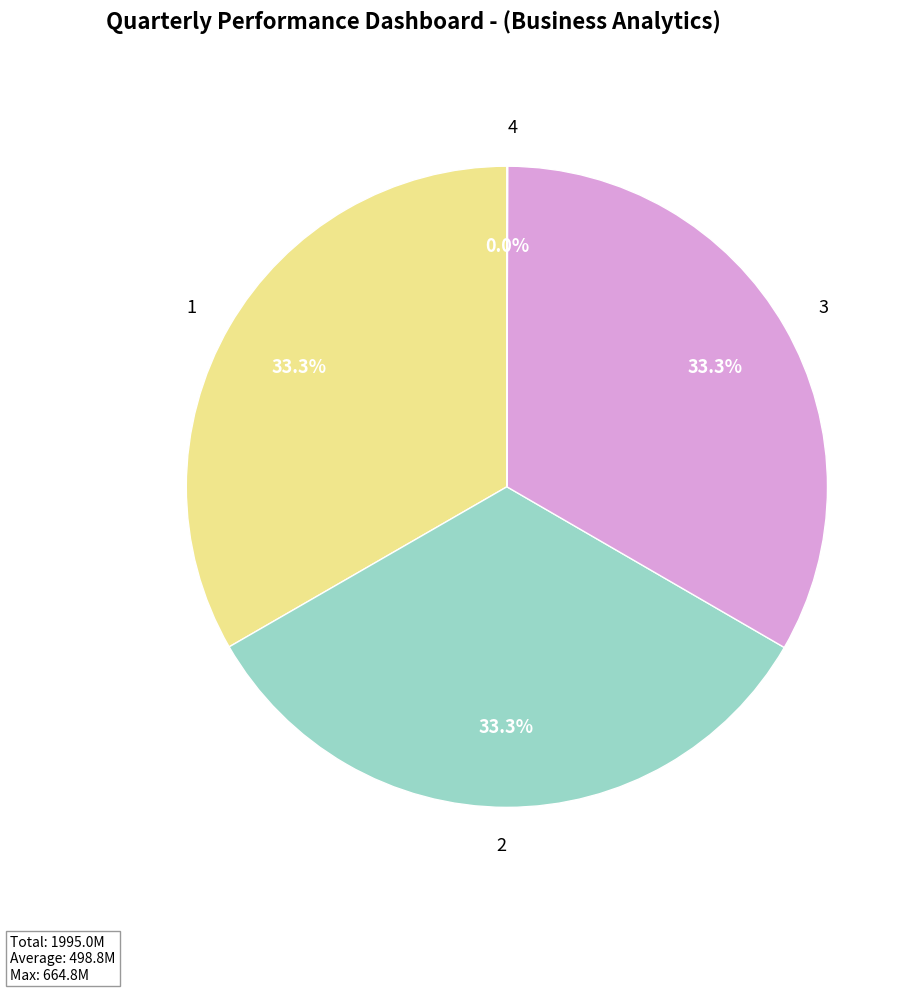

Approximately how many times larger is the value at 3 compared to 1?

1.0